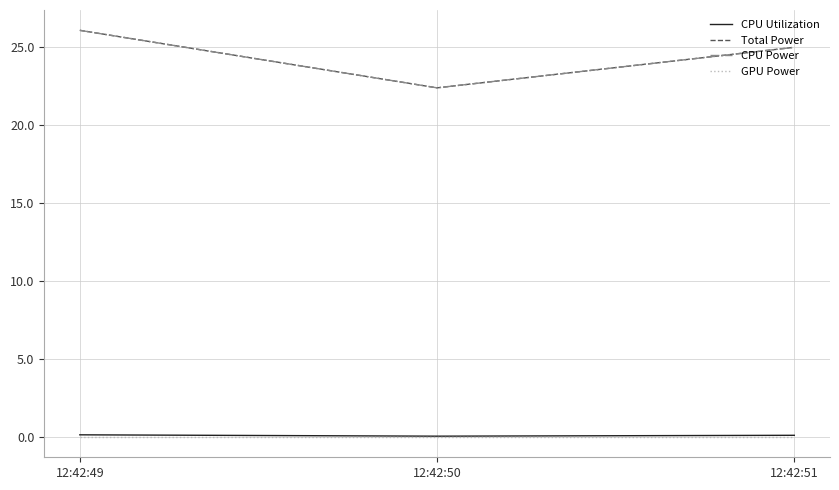

Which has a higher value, 12:42:50 or 12:42:49?

12:42:49